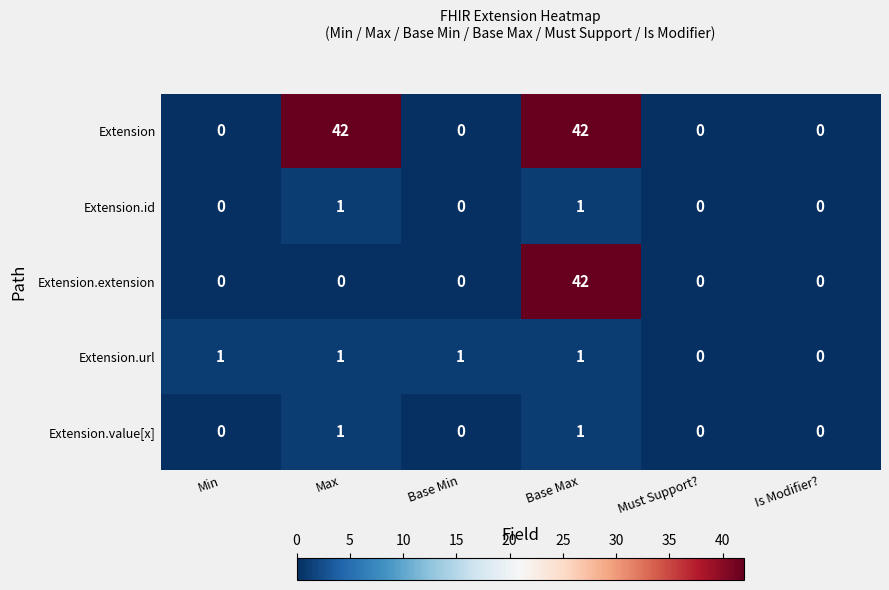

How many Extension.value[x] values are between 0 and 1?

6